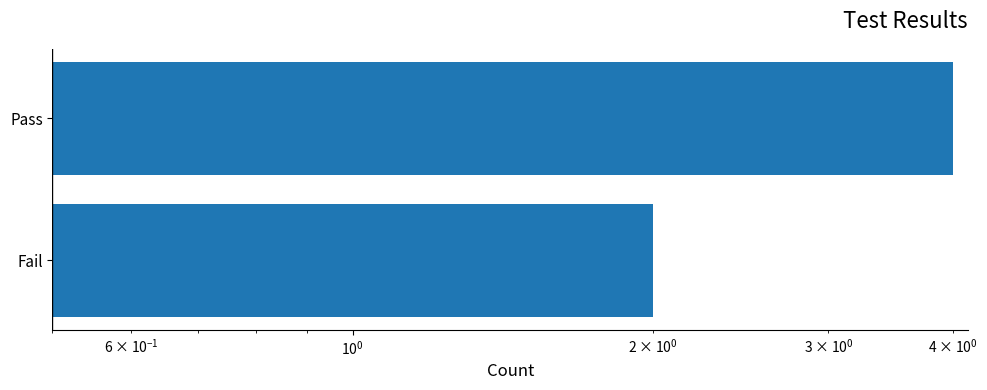

What is the greatest value displayed?

4